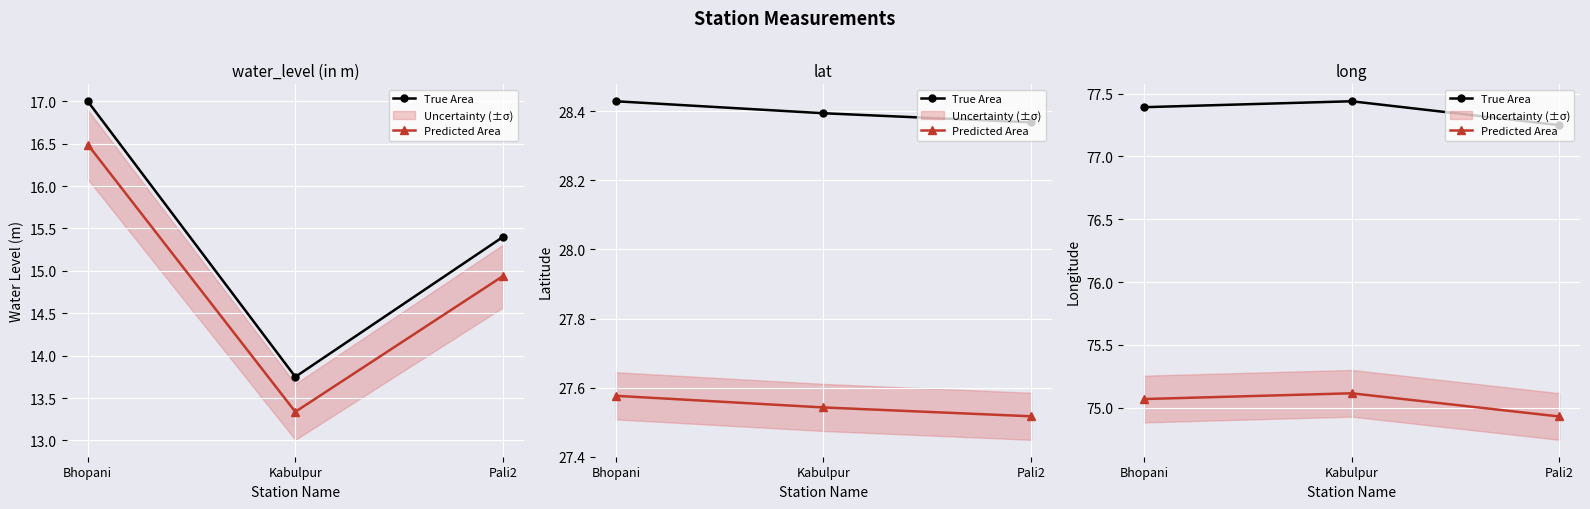

At how many categories does at least one series exceed 76?

3